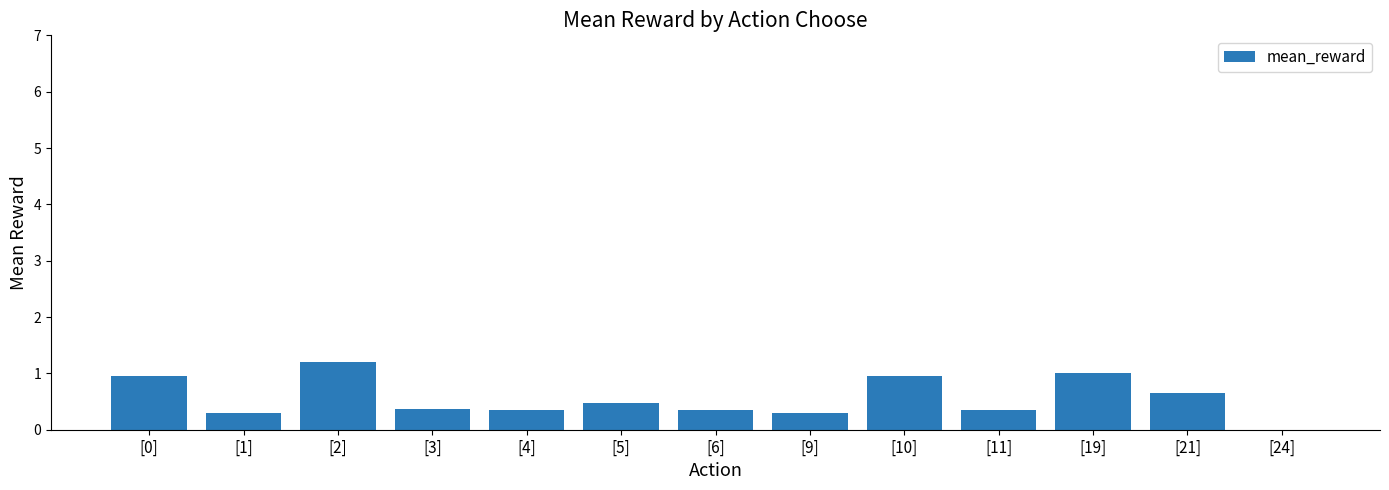

What is the sum of the values at [10] and [21]?

1.6